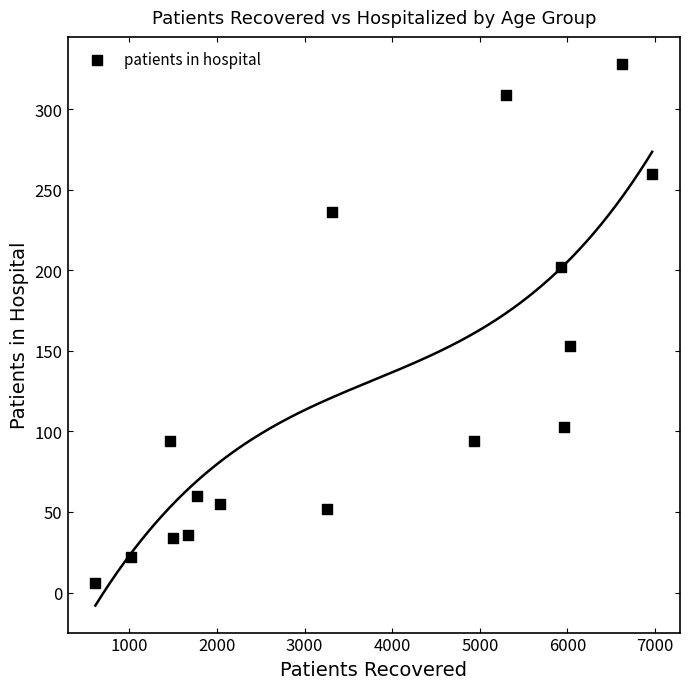

What is the range of X values (max minus min)?

6352